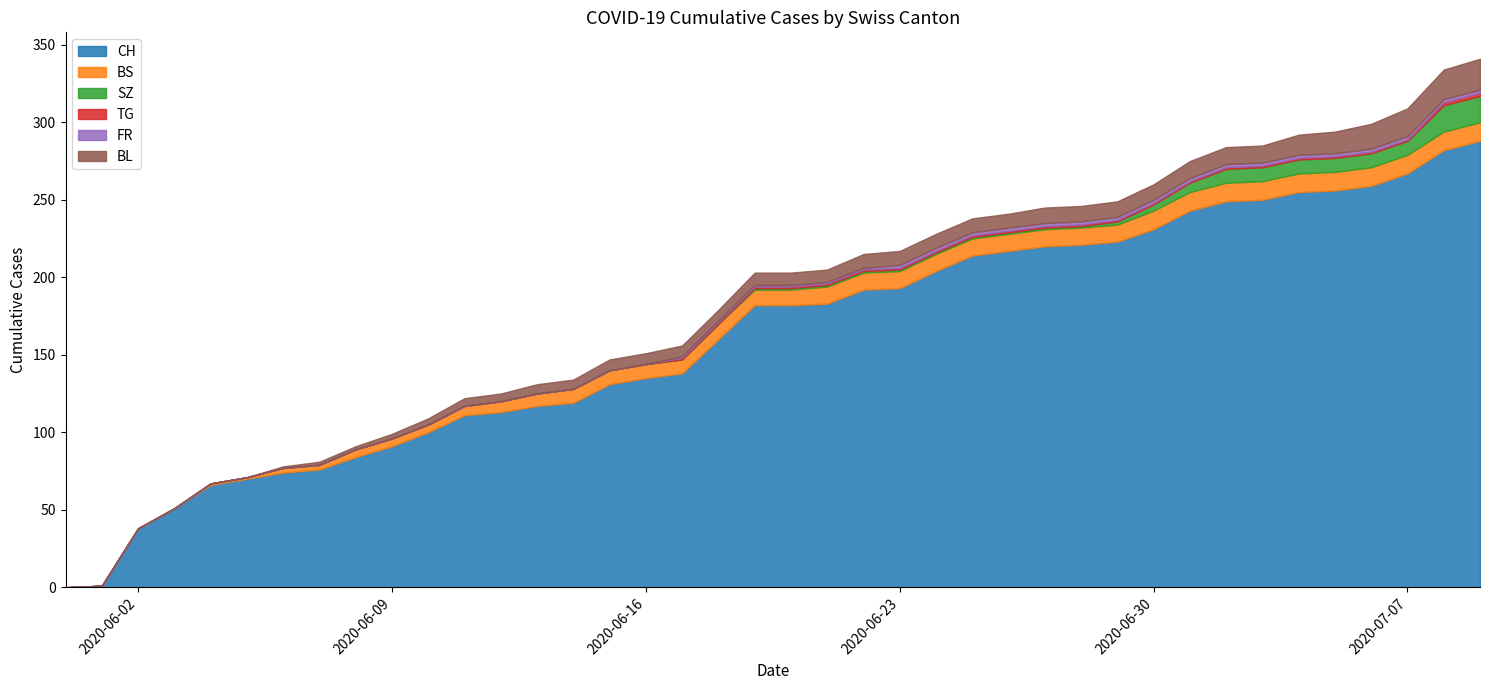

True or false: CH has a value of 91 at 2020-06-09.

True